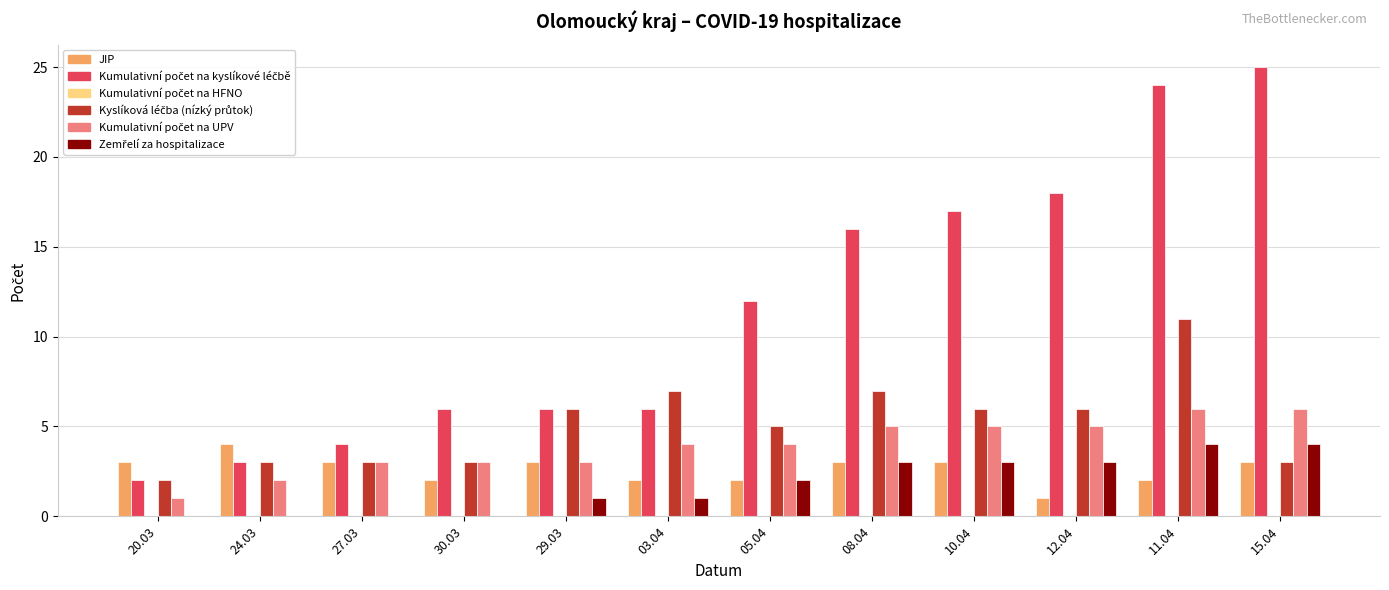

What is the sum of all JIP values?

31